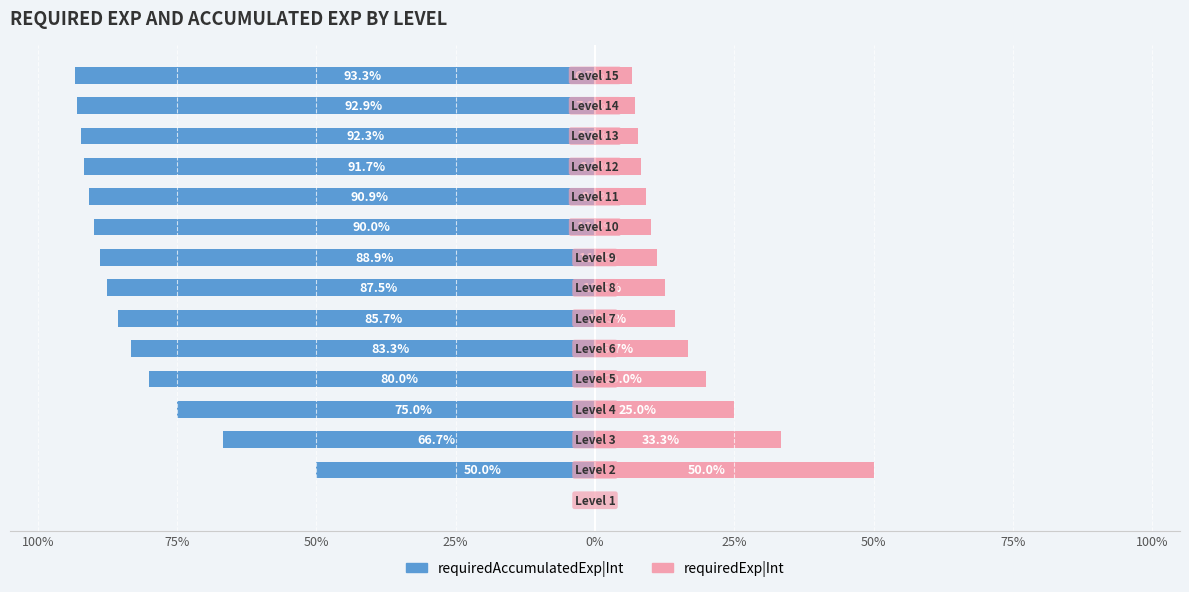

What is the sum of all requiredAccumulatedExp|Int values?

-1168.2